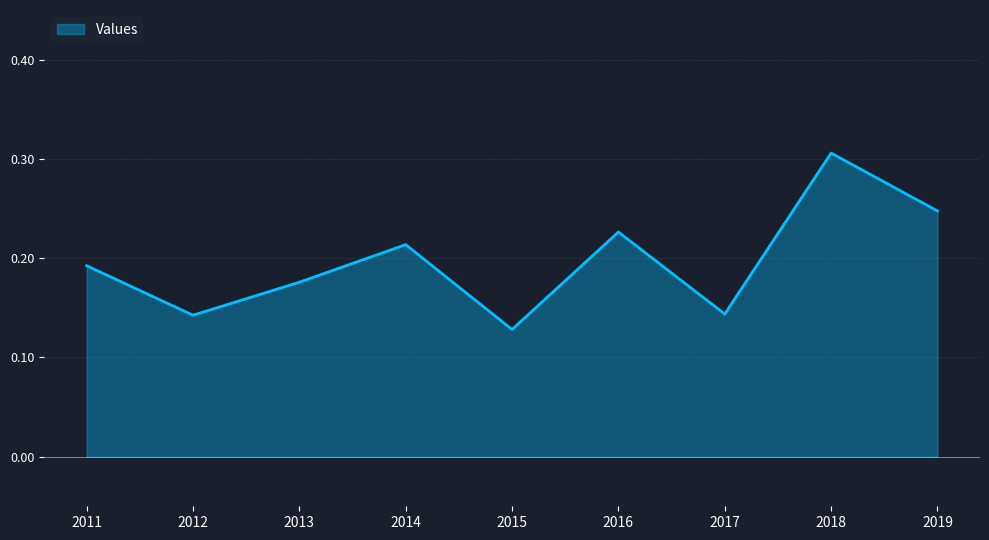

The value at 2013 is 0.3. True or false?

False